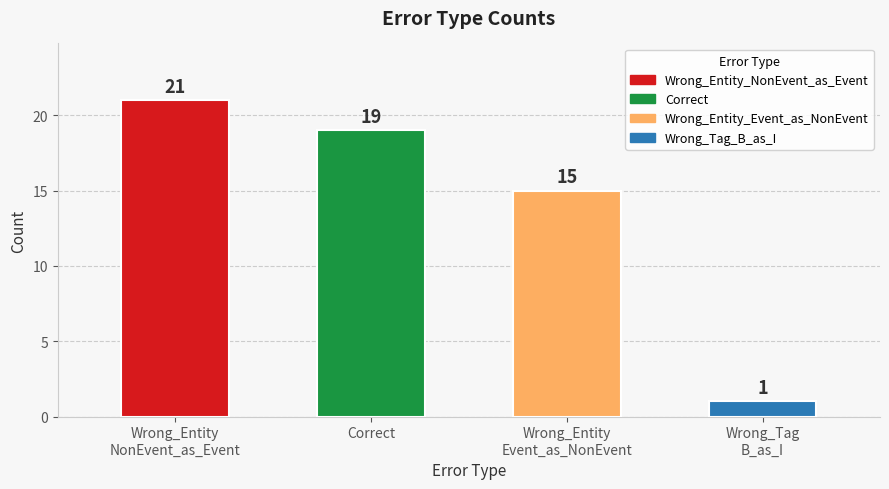

What position from the left is Wrong_Entity
NonEvent_as_Event?

1